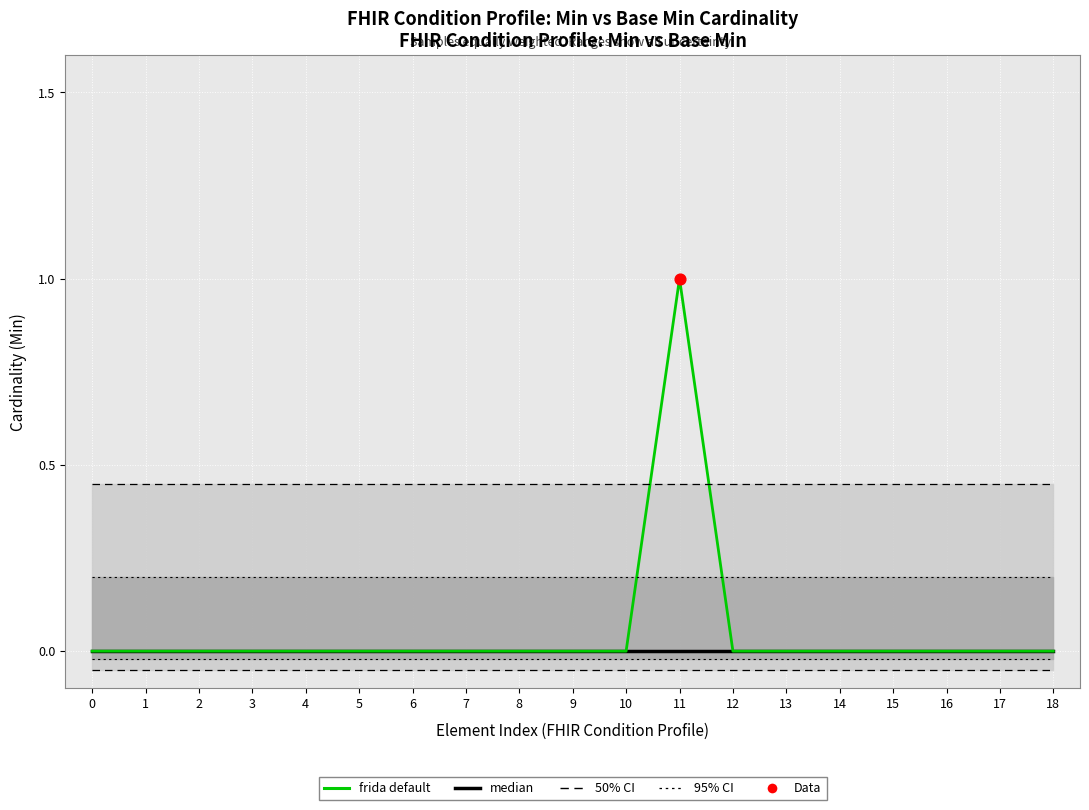

Which series has the largest total across all categories?

frida default